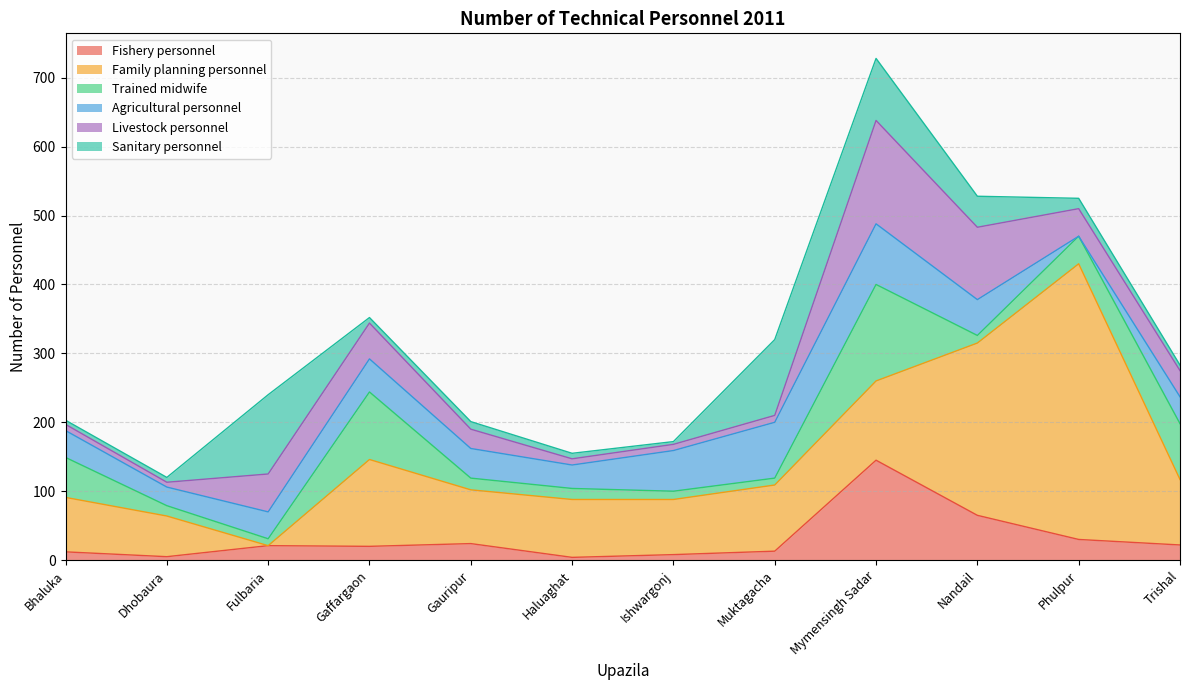

Reading left to right, list all the values displayed in this chart.

Fishery personnel: 12	5	21	20	24	4	8	13	145	65	30	22
Family planning personnel: 79	59	0	126	78	84	80	96	115	250	400	95
Trained midwife: 58	15	10	98	17	16	12	10	140	11	40	81
Agricultural personnel: 39	27	39	48	43	34	59	81	88	52	0	39
Livestock personnel: 9	7	55	52	28	9	9	10	150	105	40	38
Sanitary personnel: 6	7	115	8	11	8	4	110	90	45	15	8